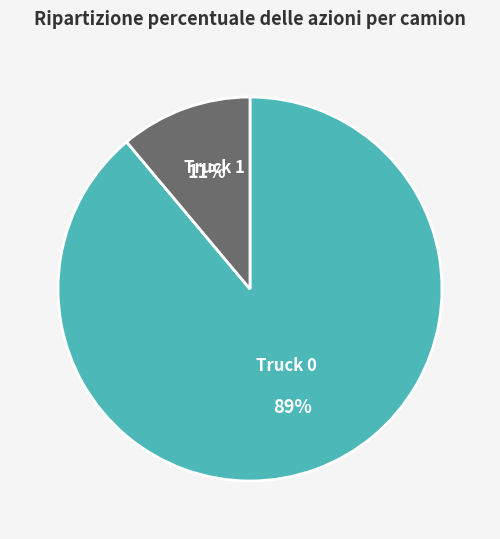

What percentage is the Truck 0 slice, to the nearest percent?

89%